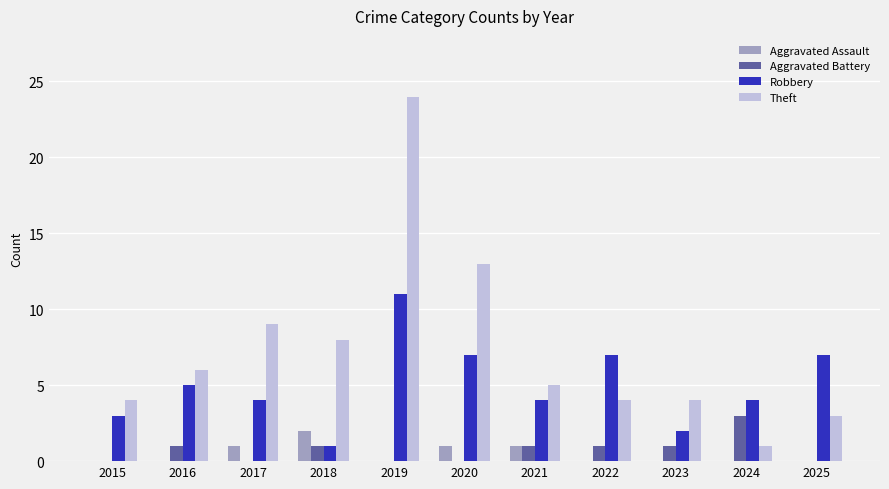

Is the value of Theft at 2015 greater than the value of Aggravated Battery at 2024?

Yes